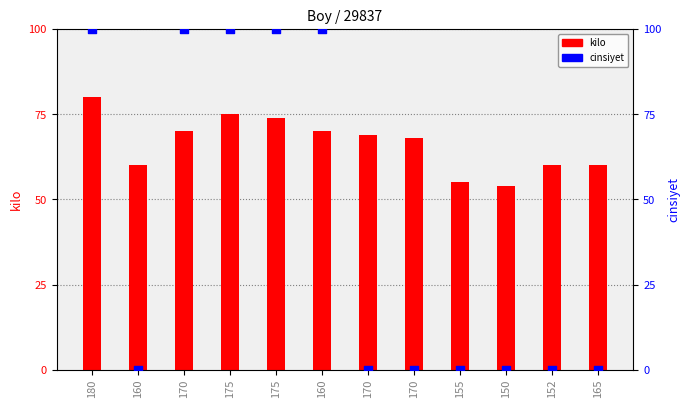

Which series has the widest spread of Y values?

cinsiyet